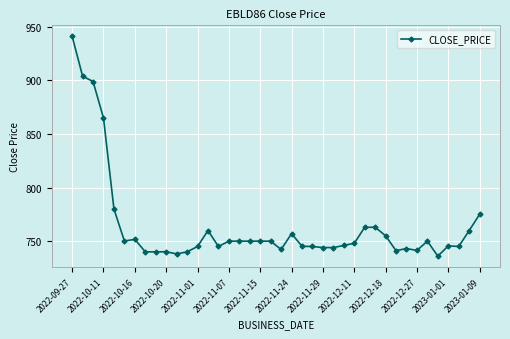

What is the smallest value displayed?

736.0